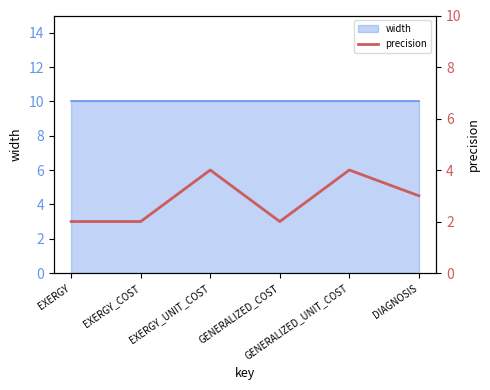

Reading left to right, extract all data points from this chart.

2	2	4	2	4	3